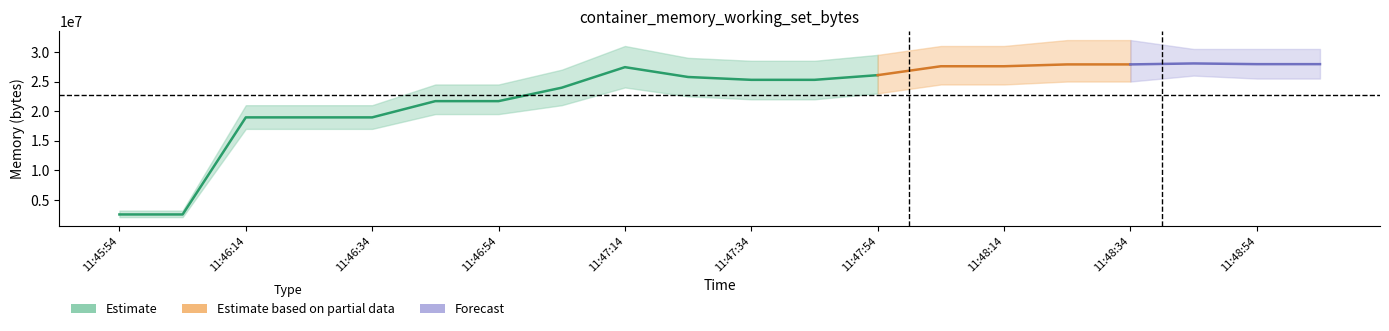

What is the label of the 2nd point from the left?

11:46:04